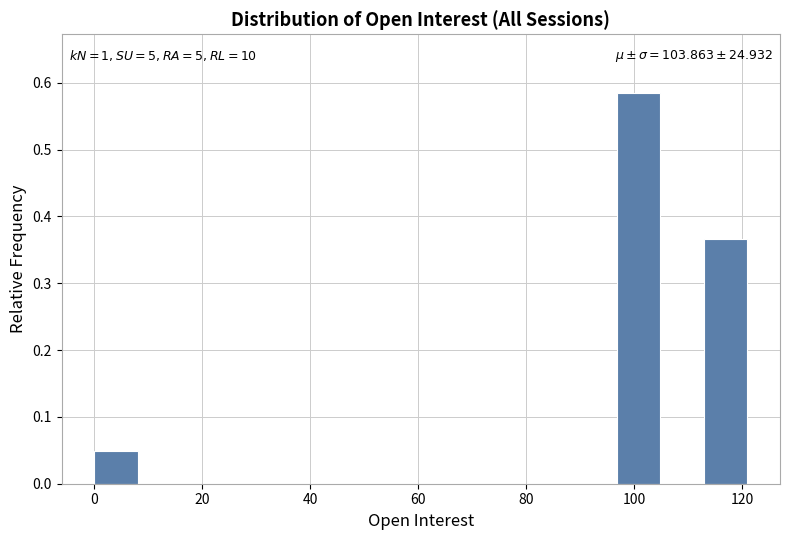

Which range on the x-axis has the tallest bar?

96 to 104